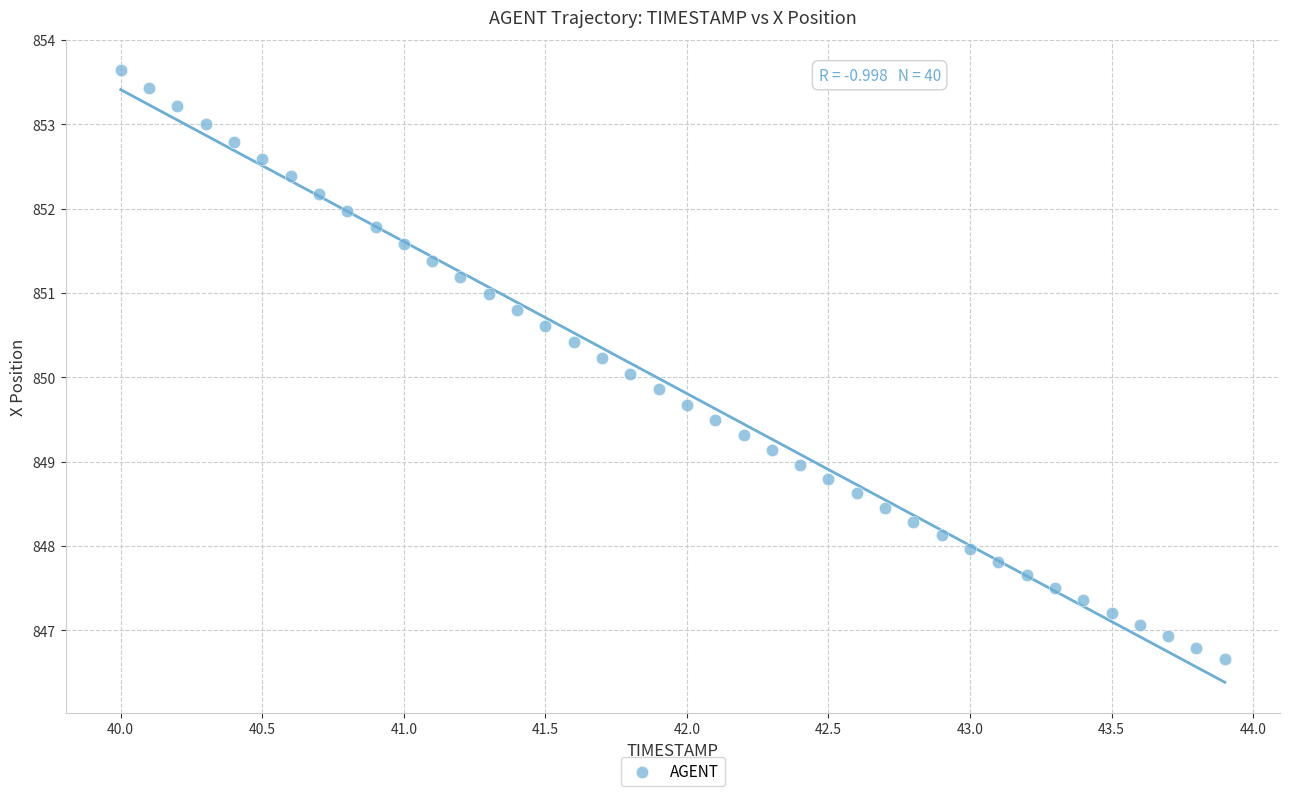

What is the range of Y values (max minus min)?

7.0